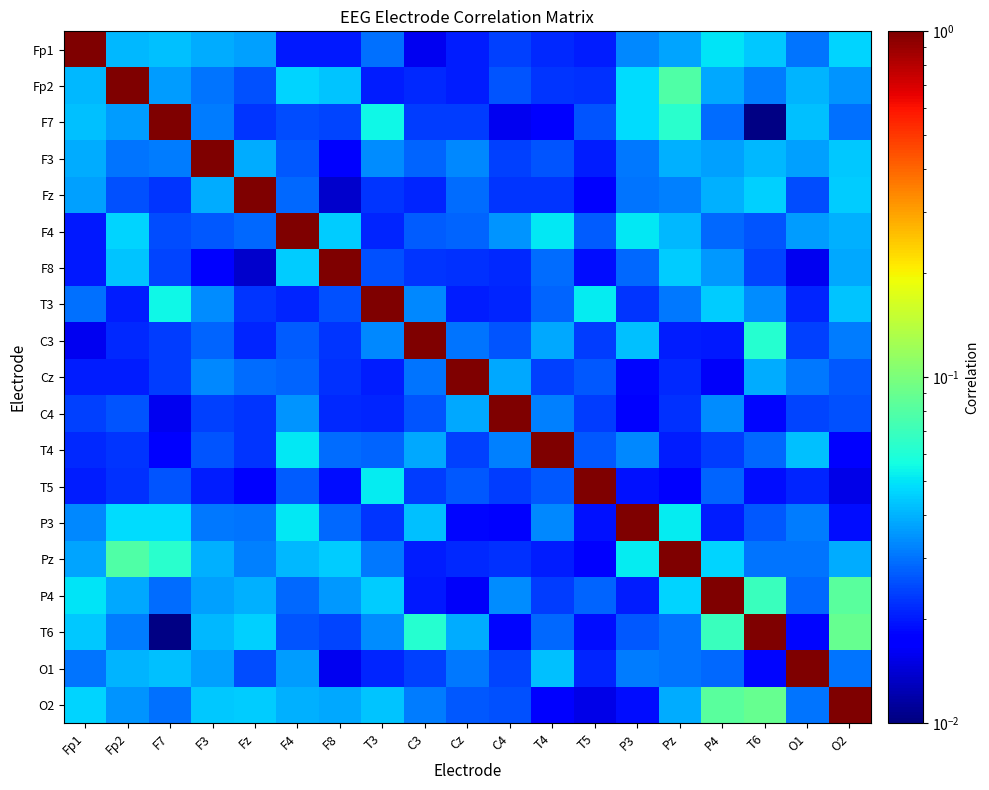

Reading left to right, transcribe all the data shown in this chart.

Fp1: Fp1=1.0	Fp2=0.0	F7=0.0	F3=0.0	Fz=0.0	F4=0.0	F8=0.0	T3=0.0	C3=0.0	Cz=0.0	C4=0.0	T4=0.0	T5=0.0	P3=0.0	Pz=0.0	P4=0.1	T6=0.0	O1=0.0	O2=0.0
Fp2: Fp1=0.0	Fp2=1.0	F7=0.0	F3=0.0	Fz=0.0	F4=0.0	F8=0.0	T3=0.0	C3=0.0	Cz=0.0	C4=0.0	T4=0.0	T5=0.0	P3=0.0	Pz=0.1	P4=0.0	T6=0.0	O1=0.0	O2=0.0
F7: Fp1=0.0	Fp2=0.0	F7=1.0	F3=0.0	Fz=0.0	F4=0.0	F8=0.0	T3=0.1	C3=0.0	Cz=0.0	C4=0.0	T4=0.0	T5=0.0	P3=0.0	Pz=0.1	P4=0.0	T6=0.0	O1=0.0	O2=0.0
F3: Fp1=0.0	Fp2=0.0	F7=0.0	F3=1.0	Fz=0.0	F4=0.0	F8=0.0	T3=0.0	C3=0.0	Cz=0.0	C4=0.0	T4=0.0	T5=0.0	P3=0.0	Pz=0.0	P4=0.0	T6=0.0	O1=0.0	O2=0.0
Fz: Fp1=0.0	Fp2=0.0	F7=0.0	F3=0.0	Fz=1.0	F4=0.0	F8=0.0	T3=0.0	C3=0.0	Cz=0.0	C4=0.0	T4=0.0	T5=0.0	P3=0.0	Pz=0.0	P4=0.0	T6=0.0	O1=0.0	O2=0.0
F4: Fp1=0.0	Fp2=0.0	F7=0.0	F3=0.0	Fz=0.0	F4=1.0	F8=0.0	T3=0.0	C3=0.0	Cz=0.0	C4=0.0	T4=0.1	T5=0.0	P3=0.1	Pz=0.0	P4=0.0	T6=0.0	O1=0.0	O2=0.0
F8: Fp1=0.0	Fp2=0.0	F7=0.0	F3=0.0	Fz=0.0	F4=0.0	F8=1.0	T3=0.0	C3=0.0	Cz=0.0	C4=0.0	T4=0.0	T5=0.0	P3=0.0	Pz=0.0	P4=0.0	T6=0.0	O1=0.0	O2=0.0
T3: Fp1=0.0	Fp2=0.0	F7=0.1	F3=0.0	Fz=0.0	F4=0.0	F8=0.0	T3=1.0	C3=0.0	Cz=0.0	C4=0.0	T4=0.0	T5=0.1	P3=0.0	Pz=0.0	P4=0.0	T6=0.0	O1=0.0	O2=0.0
C3: Fp1=0.0	Fp2=0.0	F7=0.0	F3=0.0	Fz=0.0	F4=0.0	F8=0.0	T3=0.0	C3=1.0	Cz=0.0	C4=0.0	T4=0.0	T5=0.0	P3=0.0	Pz=0.0	P4=0.0	T6=0.1	O1=0.0	O2=0.0
Cz: Fp1=0.0	Fp2=0.0	F7=0.0	F3=0.0	Fz=0.0	F4=0.0	F8=0.0	T3=0.0	C3=0.0	Cz=1.0	C4=0.0	T4=0.0	T5=0.0	P3=0.0	Pz=0.0	P4=0.0	T6=0.0	O1=0.0	O2=0.0
C4: Fp1=0.0	Fp2=0.0	F7=0.0	F3=0.0	Fz=0.0	F4=0.0	F8=0.0	T3=0.0	C3=0.0	Cz=0.0	C4=1.0	T4=0.0	T5=0.0	P3=0.0	Pz=0.0	P4=0.0	T6=0.0	O1=0.0	O2=0.0
T4: Fp1=0.0	Fp2=0.0	F7=0.0	F3=0.0	Fz=0.0	F4=0.1	F8=0.0	T3=0.0	C3=0.0	Cz=0.0	C4=0.0	T4=1.0	T5=0.0	P3=0.0	Pz=0.0	P4=0.0	T6=0.0	O1=0.0	O2=0.0
T5: Fp1=0.0	Fp2=0.0	F7=0.0	F3=0.0	Fz=0.0	F4=0.0	F8=0.0	T3=0.1	C3=0.0	Cz=0.0	C4=0.0	T4=0.0	T5=1.0	P3=0.0	Pz=0.0	P4=0.0	T6=0.0	O1=0.0	O2=0.0
P3: Fp1=0.0	Fp2=0.0	F7=0.0	F3=0.0	Fz=0.0	F4=0.1	F8=0.0	T3=0.0	C3=0.0	Cz=0.0	C4=0.0	T4=0.0	T5=0.0	P3=1.0	Pz=0.1	P4=0.0	T6=0.0	O1=0.0	O2=0.0
Pz: Fp1=0.0	Fp2=0.1	F7=0.1	F3=0.0	Fz=0.0	F4=0.0	F8=0.0	T3=0.0	C3=0.0	Cz=0.0	C4=0.0	T4=0.0	T5=0.0	P3=0.1	Pz=1.0	P4=0.0	T6=0.0	O1=0.0	O2=0.0
P4: Fp1=0.1	Fp2=0.0	F7=0.0	F3=0.0	Fz=0.0	F4=0.0	F8=0.0	T3=0.0	C3=0.0	Cz=0.0	C4=0.0	T4=0.0	T5=0.0	P3=0.0	Pz=0.0	P4=1.0	T6=0.1	O1=0.0	O2=0.1
T6: Fp1=0.0	Fp2=0.0	F7=0.0	F3=0.0	Fz=0.0	F4=0.0	F8=0.0	T3=0.0	C3=0.1	Cz=0.0	C4=0.0	T4=0.0	T5=0.0	P3=0.0	Pz=0.0	P4=0.1	T6=1.0	O1=0.0	O2=0.1
O1: Fp1=0.0	Fp2=0.0	F7=0.0	F3=0.0	Fz=0.0	F4=0.0	F8=0.0	T3=0.0	C3=0.0	Cz=0.0	C4=0.0	T4=0.0	T5=0.0	P3=0.0	Pz=0.0	P4=0.0	T6=0.0	O1=1.0	O2=0.0
O2: Fp1=0.0	Fp2=0.0	F7=0.0	F3=0.0	Fz=0.0	F4=0.0	F8=0.0	T3=0.0	C3=0.0	Cz=0.0	C4=0.0	T4=0.0	T5=0.0	P3=0.0	Pz=0.0	P4=0.1	T6=0.1	O1=0.0	O2=1.0